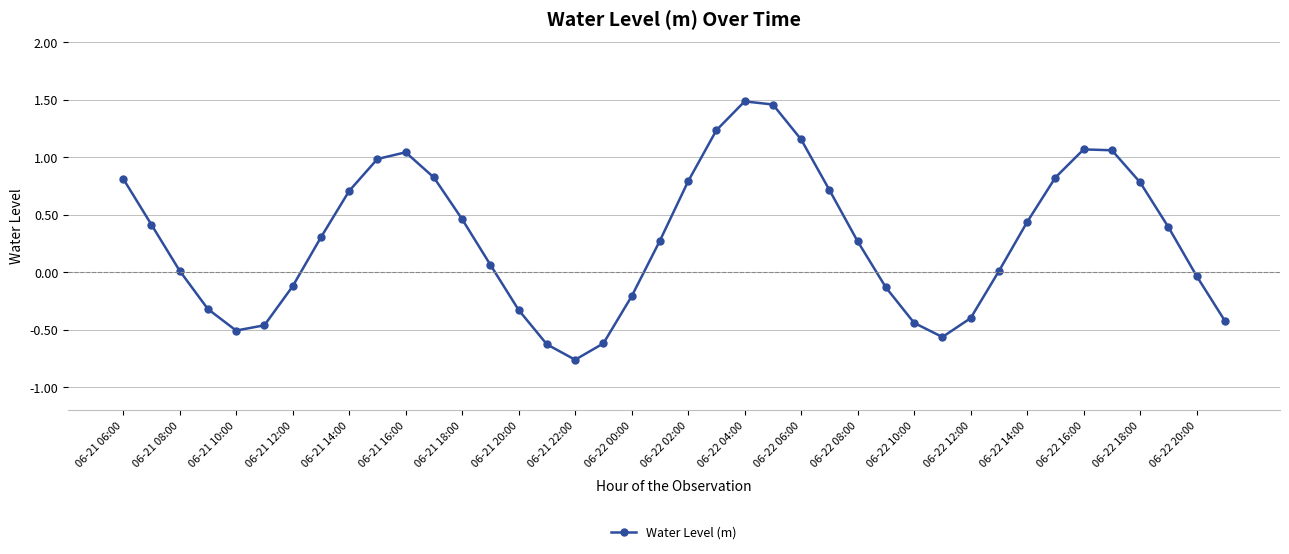

True or false: the data has more than 2 interior local peaks.

True